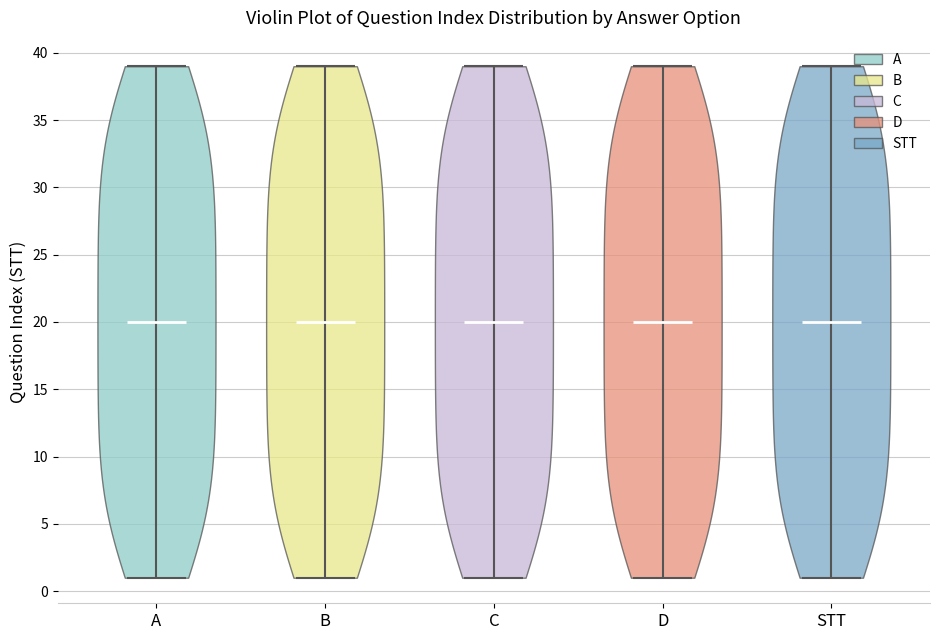

Reading left to right, read every violin against the y-axis: where its median line is, and the lowest and highest points it reaches. The values are not printed on the chart, so give them approximately, as read against the axis.

A: median line 20, lowest point 1, highest point 39
B: median line 20, lowest point 1, highest point 39
C: median line 20, lowest point 1, highest point 39
D: median line 20, lowest point 1, highest point 39
STT: median line 20, lowest point 1, highest point 39